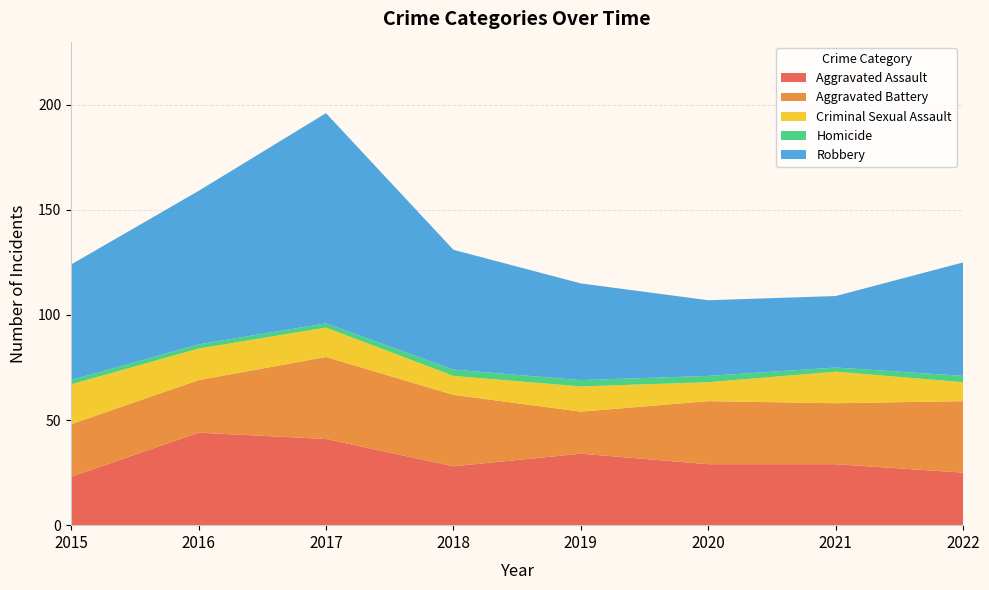

Reading left to right, list all the values displayed in this chart.

Aggravated Assault: 2015=23	2016=44	2017=41	2018=28	2019=34	2020=29	2021=29	2022=25
Aggravated Battery: 2015=25	2016=25	2017=39	2018=34	2019=20	2020=30	2021=29	2022=34
Criminal Sexual Assault: 2015=19	2016=15	2017=14	2018=9	2019=12	2020=9	2021=15	2022=9
Homicide: 2015=2	2016=2	2017=2	2018=3	2019=3	2020=3	2021=2	2022=3
Robbery: 2015=55	2016=73	2017=100	2018=57	2019=46	2020=36	2021=34	2022=54